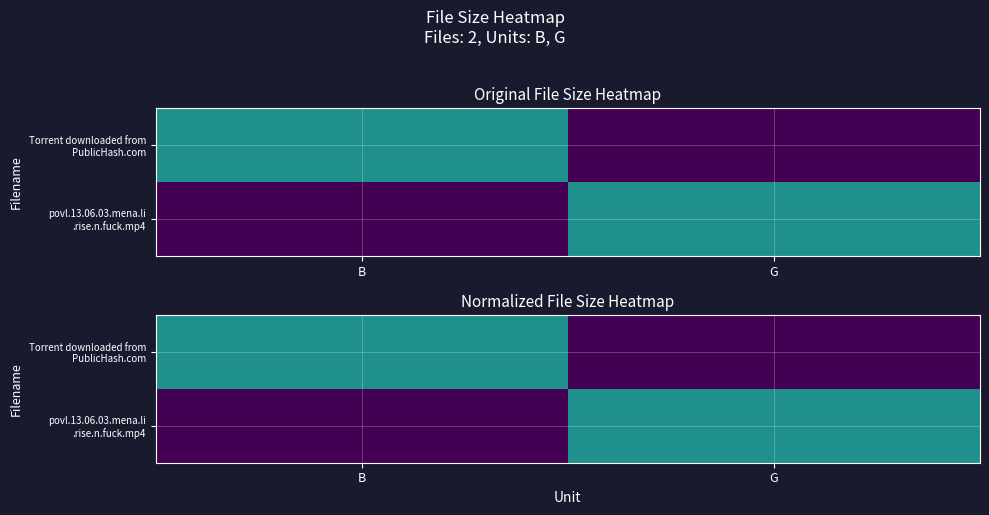

How many categories are shown in the chart?

2